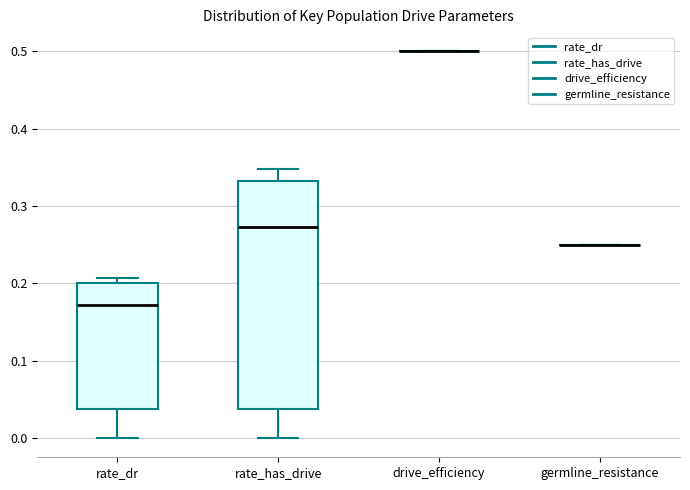

Reading left to right, transcribe this box plot: for each box, give where its median line is, the range the box spans, and where its two whiskers end, as read against the y-axis. The values are not printed on the chart, so give them approximately, as read against the axis.

rate_dr: median 0.17, box 0.04 to 0.20, whiskers 0.00 to 0.21
rate_has_drive: median 0.27, box 0.04 to 0.33, whiskers 0.00 to 0.35
drive_efficiency: box collapsed to a line at 0.50, whiskers 0.50 to 0.50
germline_resistance: box collapsed to a line at 0.25, whiskers 0.25 to 0.25